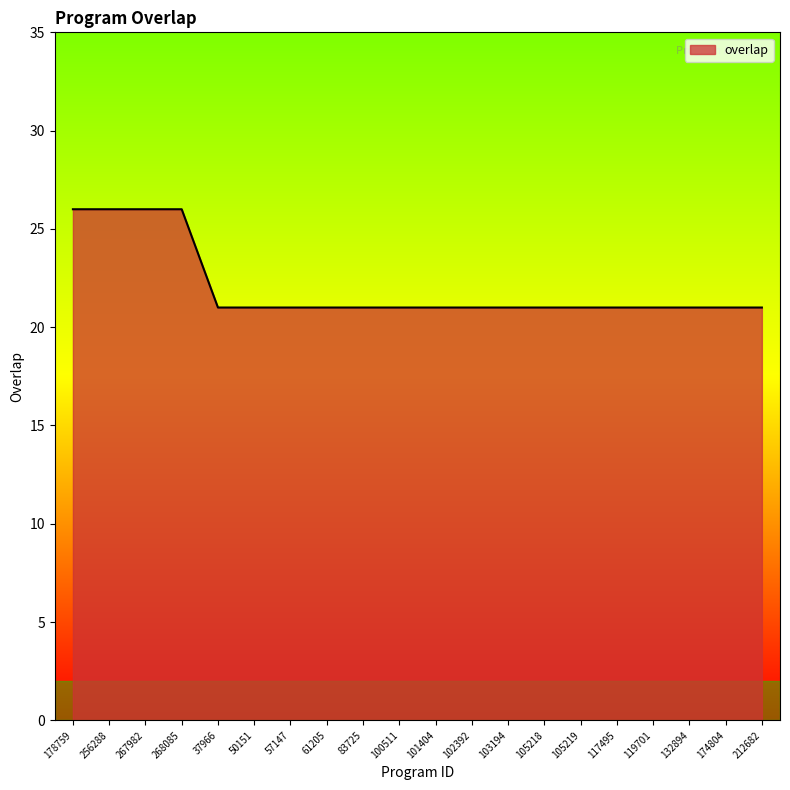

What is the smallest value displayed?

21